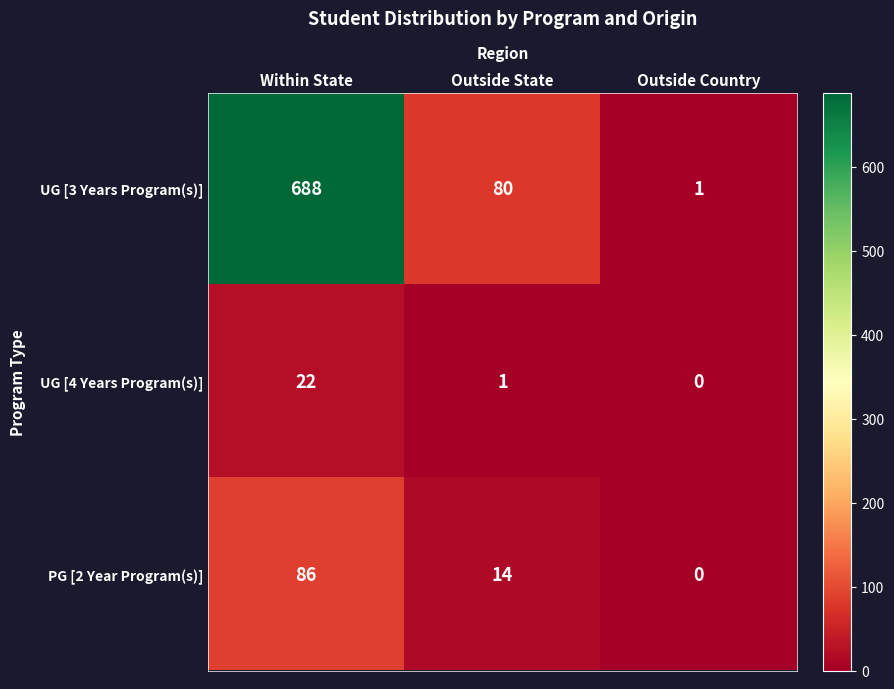

What is the spread (max minus min) of values at Within State?

666